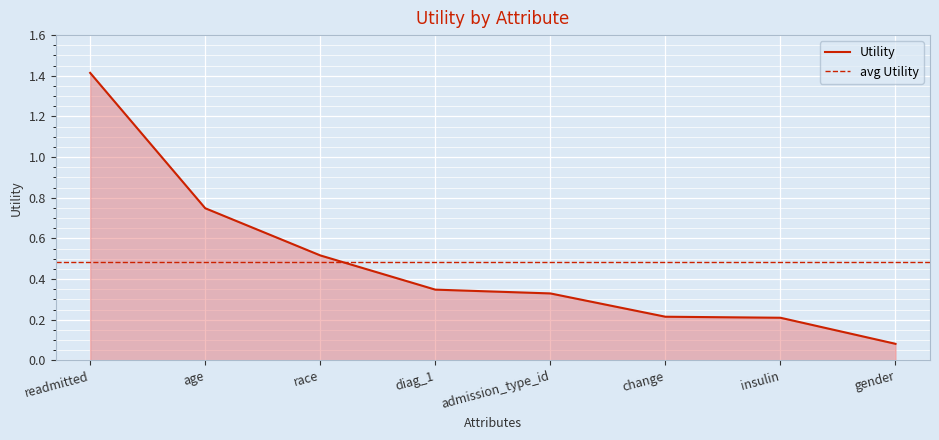

The chart shows a value of 0.3 at insulin. True or false?

False